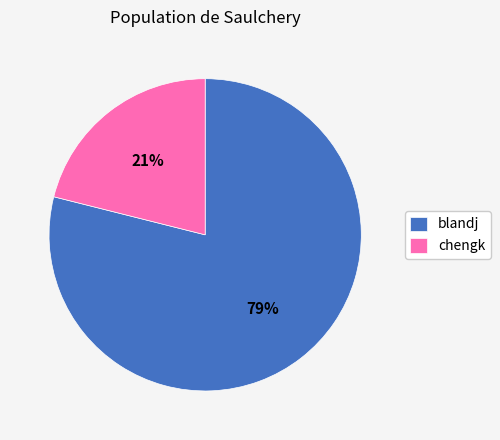

Do blandj and chengk together represent more than half of the pie?

Yes